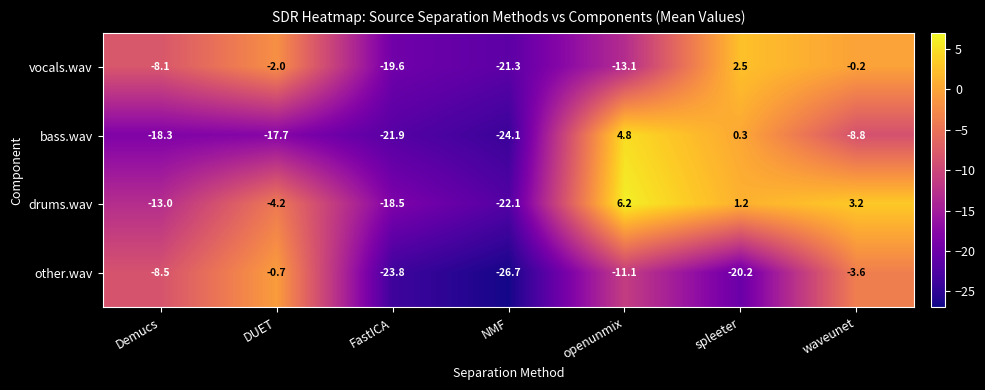

At how many categories does at least one series exceed -6?

4